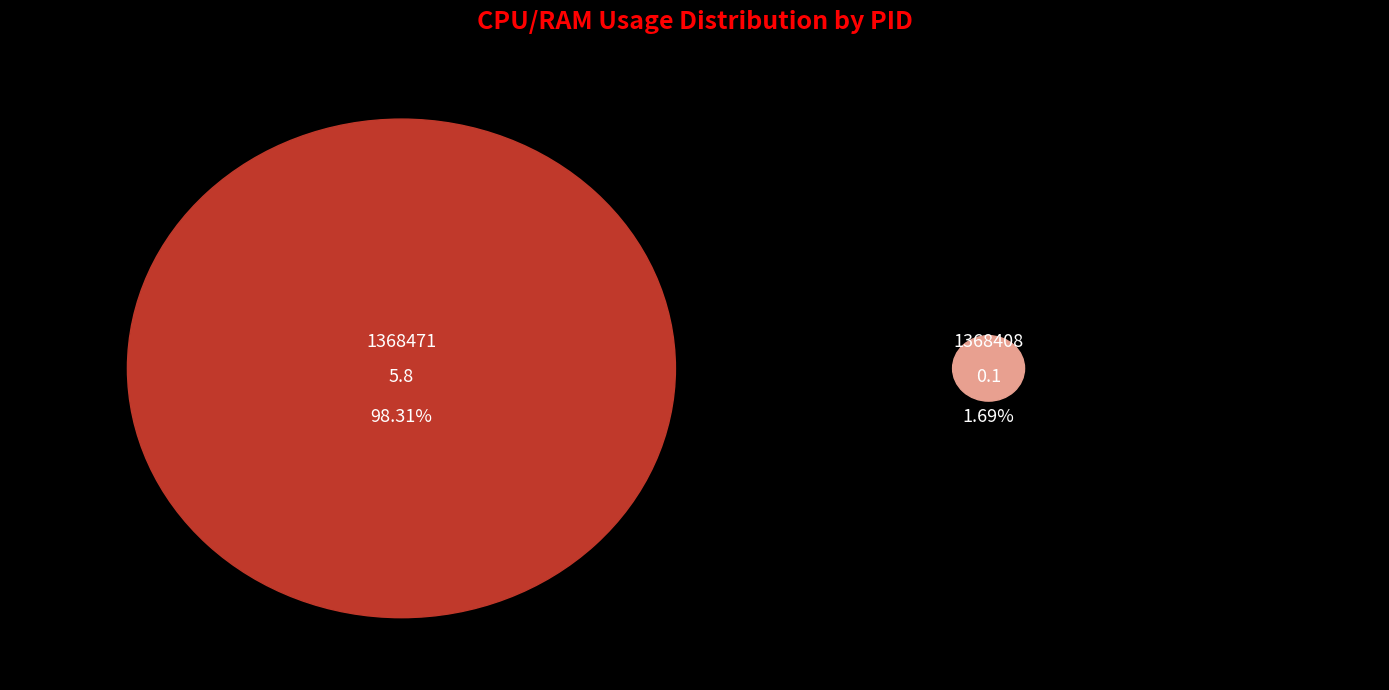

To the nearest percent, what is the combined percentage of 1368408 and 1368471?

100%